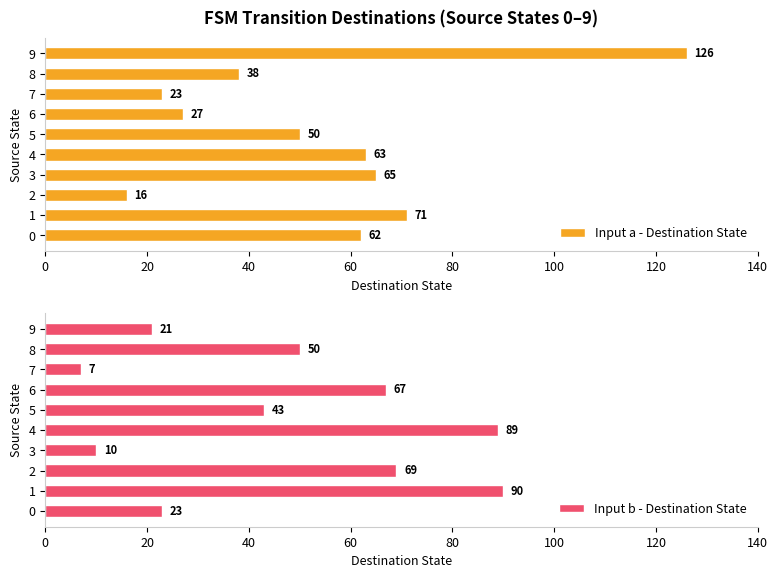

What is the difference between the maximum and minimum values in the Input a - Destination State series?

110